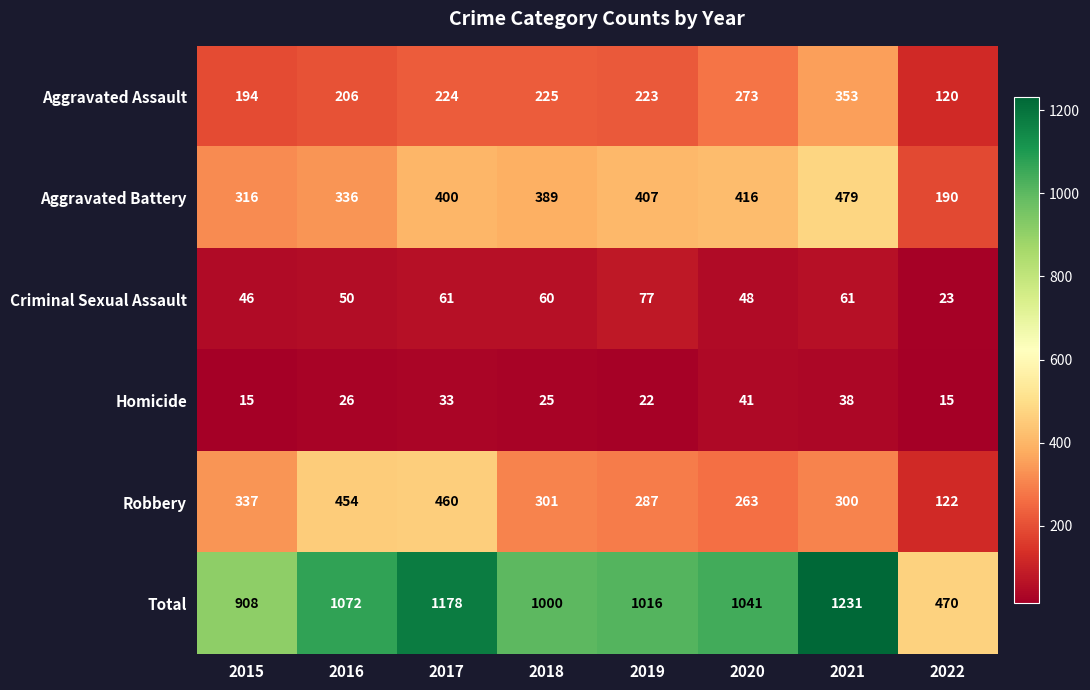

What is the highest value of the Criminal Sexual Assault series?

77